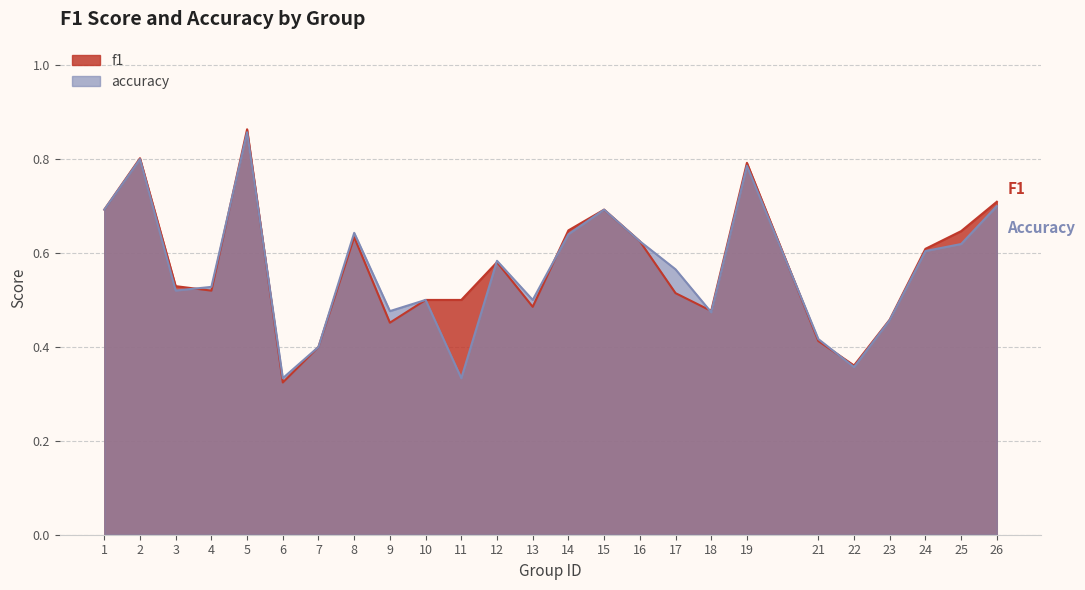

What is the total value across all series at 17?

1.1